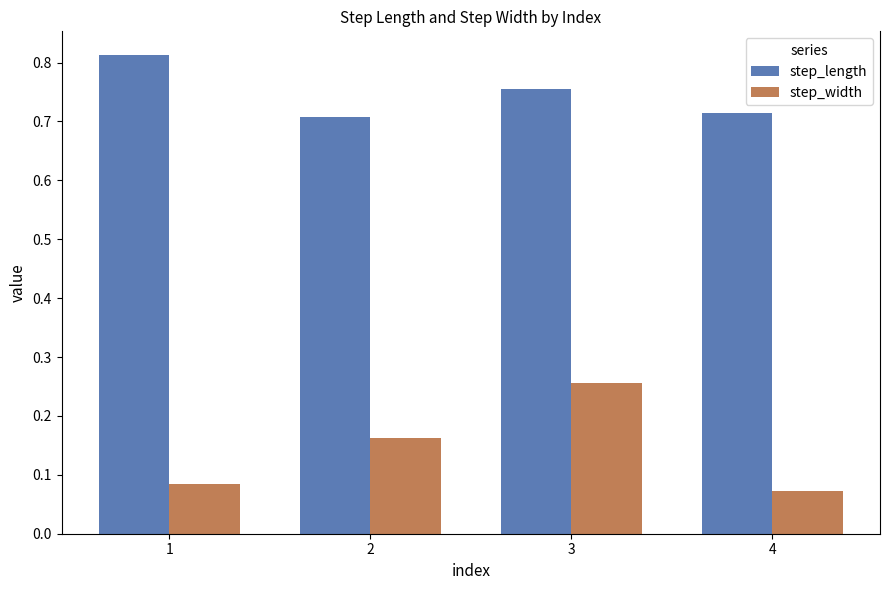

Which label corresponds to the smallest value in the chart?

4